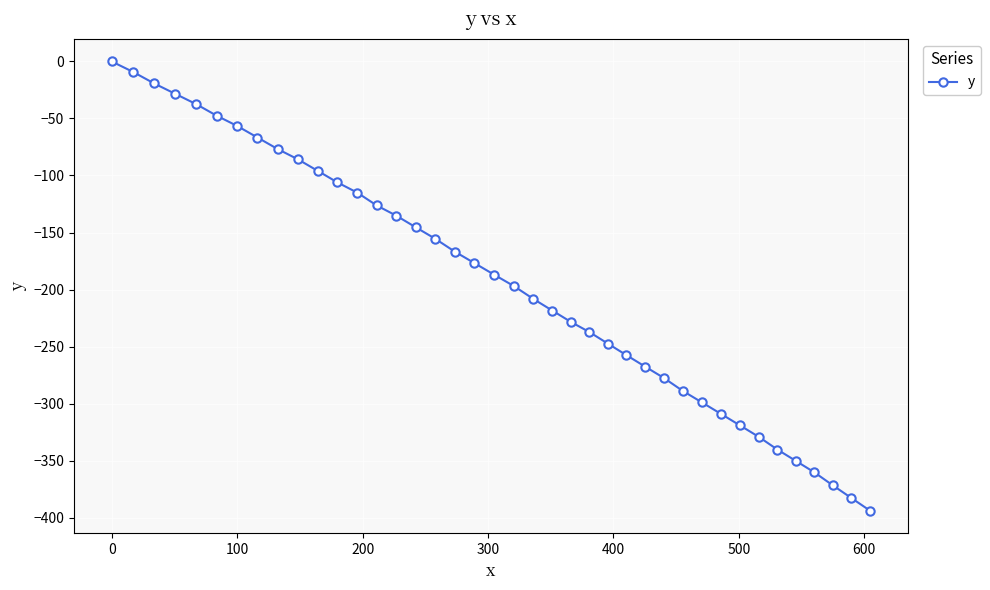

Reading left to right, transcribe all the data shown in this chart.

0.0	-9.1	-19.3	-28.3	-37.4	-47.5	-56.6	-66.7	-76.8	-85.8	-95.9	-106.1	-115.0	-126.3	-135.2	-145.3	-155.4	-166.7	-176.8	-187.0	-197.1	-208.3	-218.5	-228.5	-237.3	-247.4	-257.4	-267.5	-277.5	-288.8	-298.9	-309.0	-319.0	-329.1	-340.3	-350.3	-360.3	-371.6	-382.8	-394.0